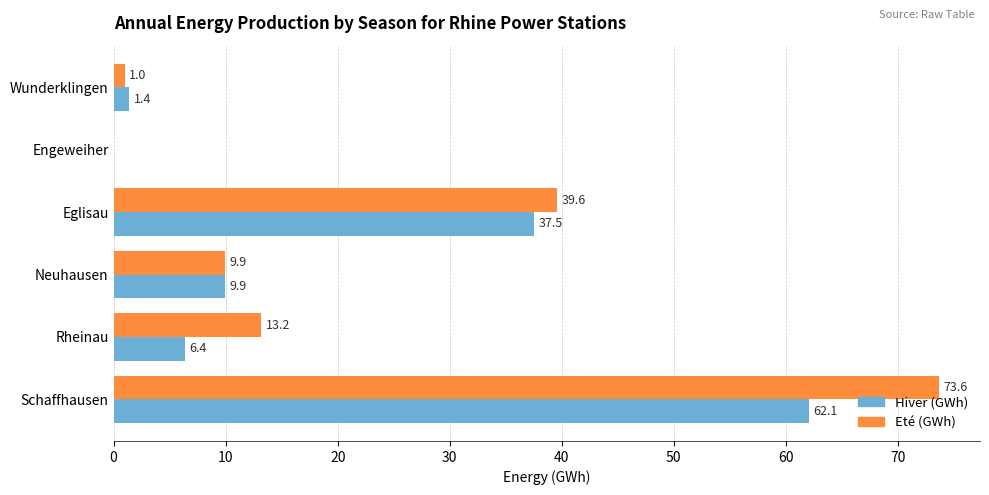

Where is Eté (GWh) nearest to the value 36?

Eglisau